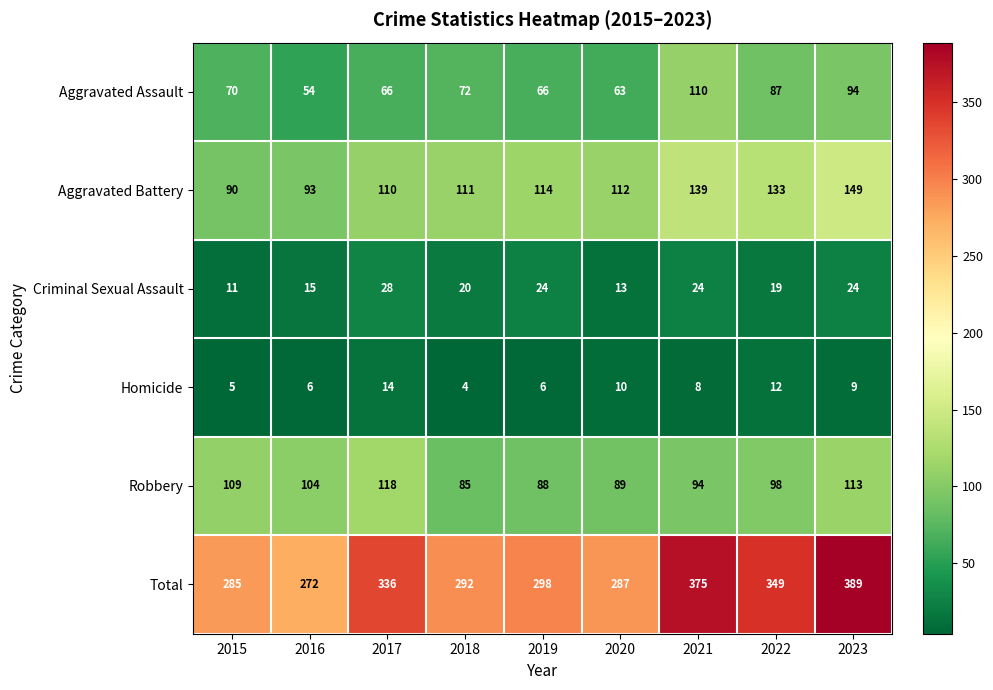

True or false: Total has a value of 436 at 2016.

False